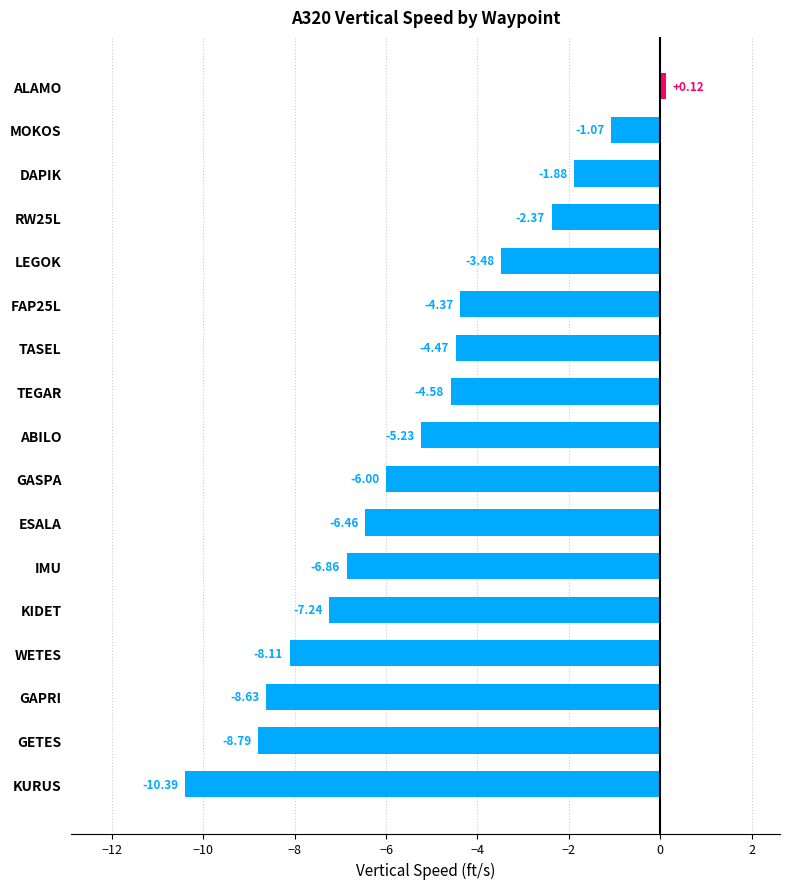

What is the sum of the values at GAPRI and FAP25L?

-13.0